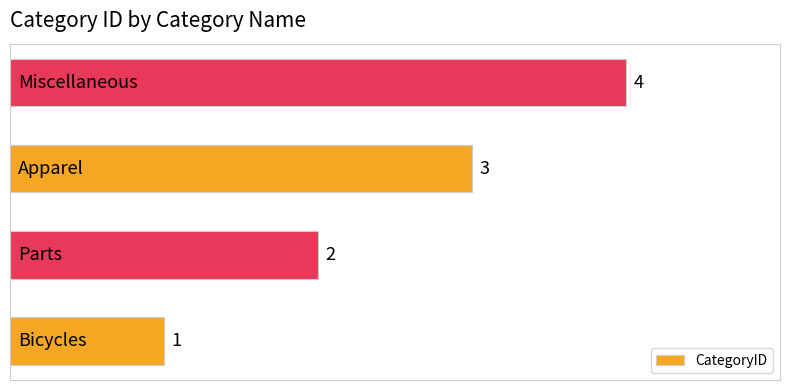

Count the values in the range 2 to 4.

3